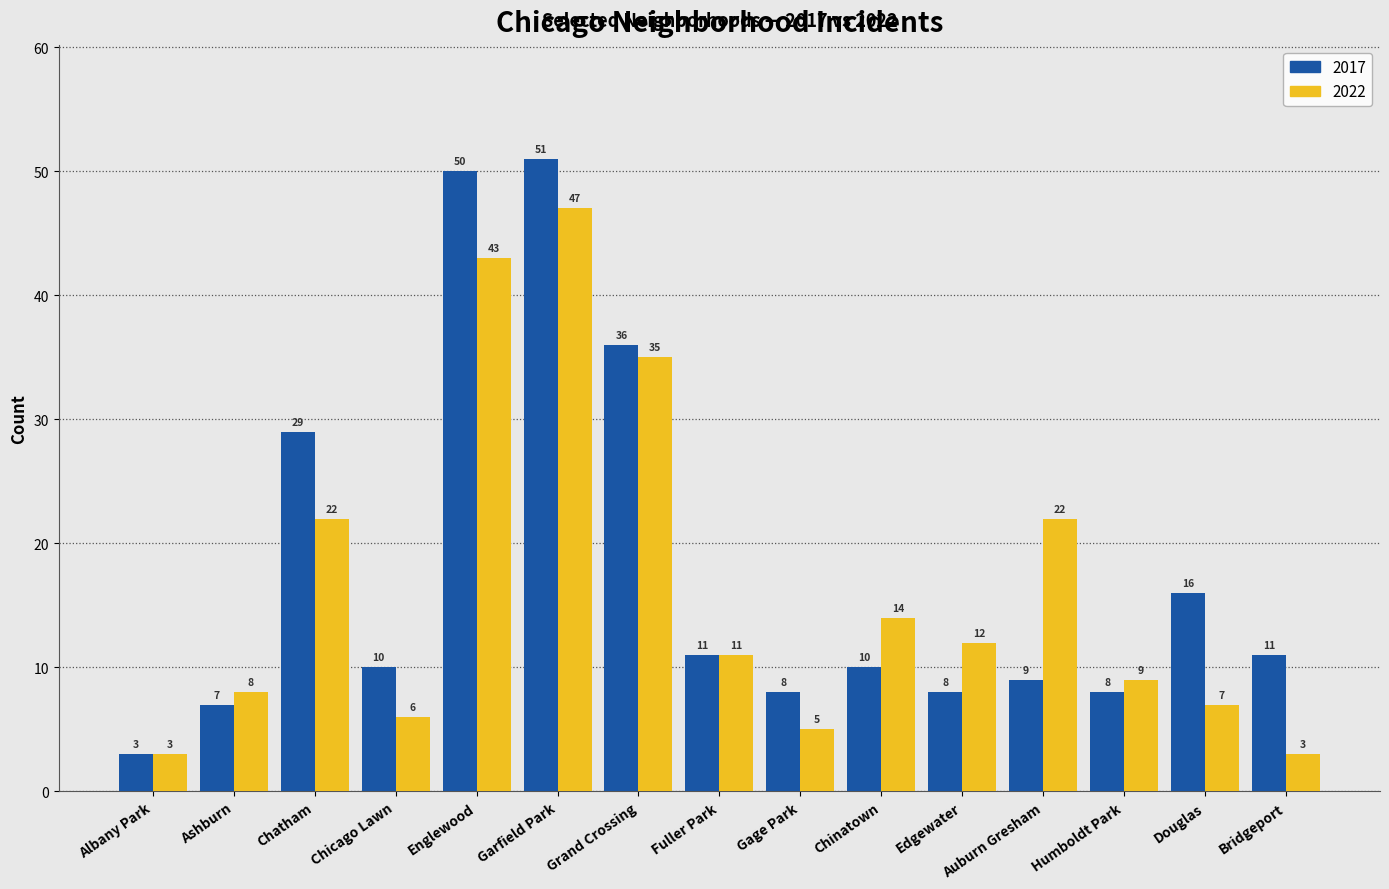

What is the value of the 2022 bar at the 12th from the left?

22